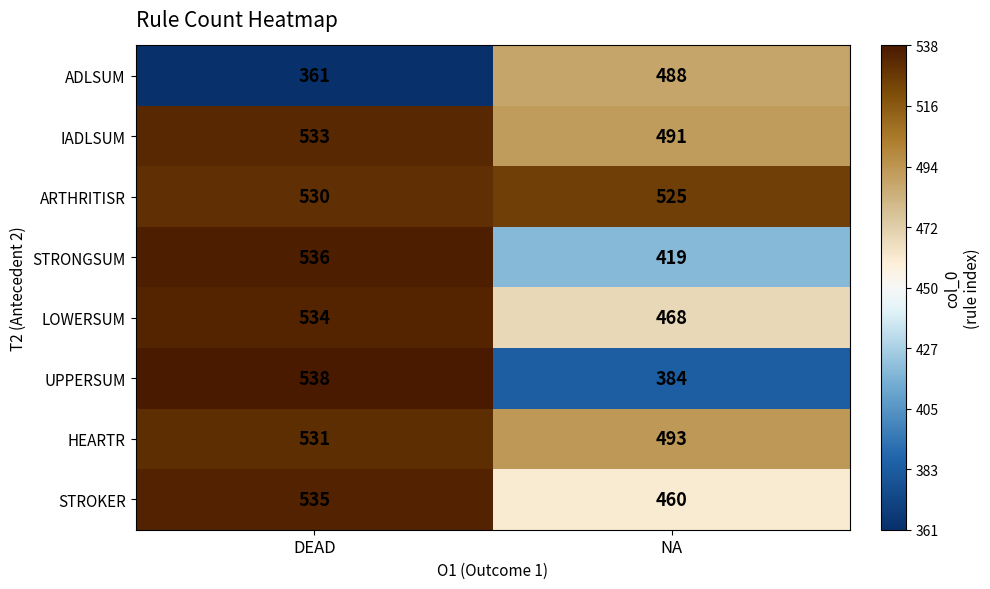

The ARTHRITISR series shows 530 at DEAD. True or false?

True